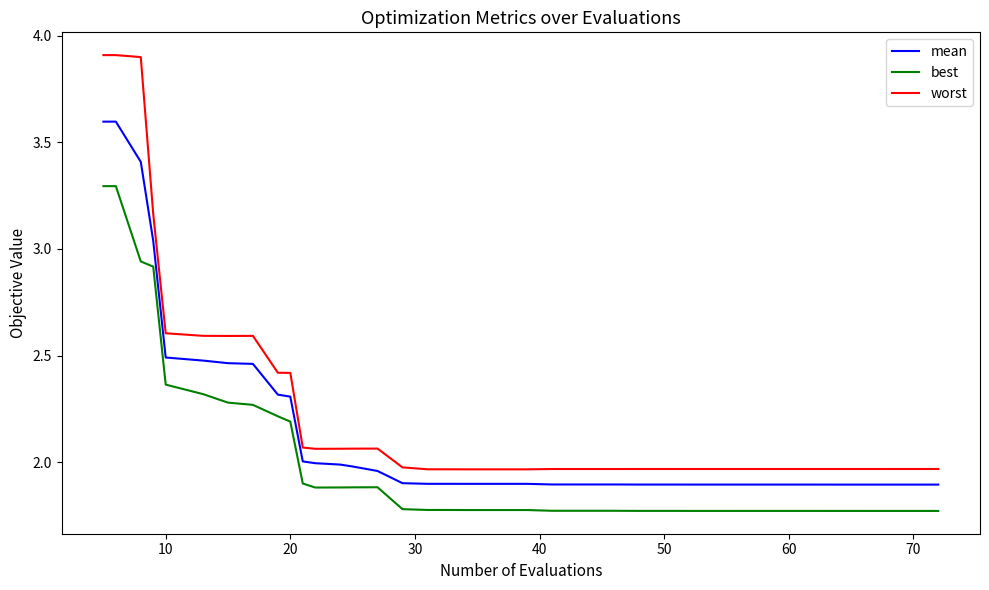

True or false: best and worst intersect in this chart.

False